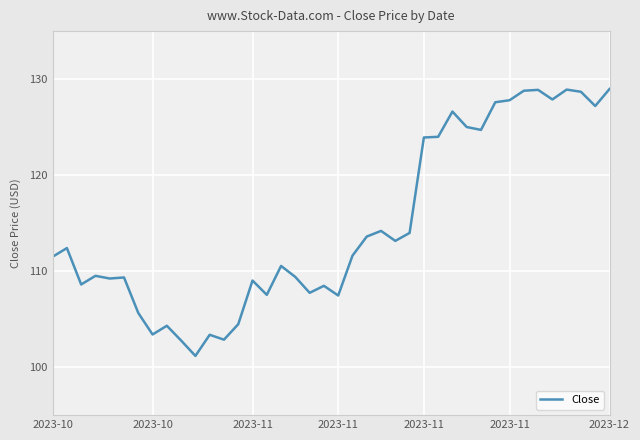

What is the minimum value shown in the chart?

101.2